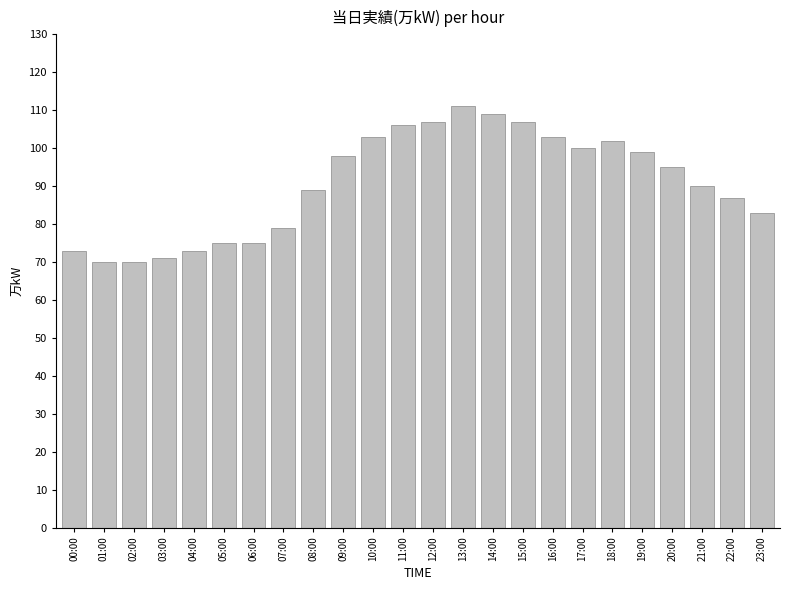

Which has a higher value, 18:00 or 03:00?

18:00